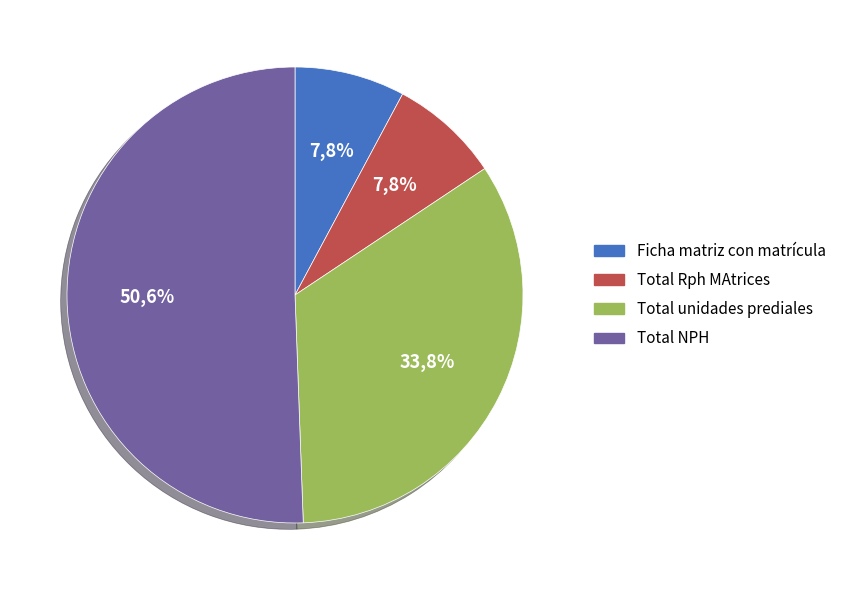

What is the change in value from Total Rph MAtrices to Total NPH?

+1519